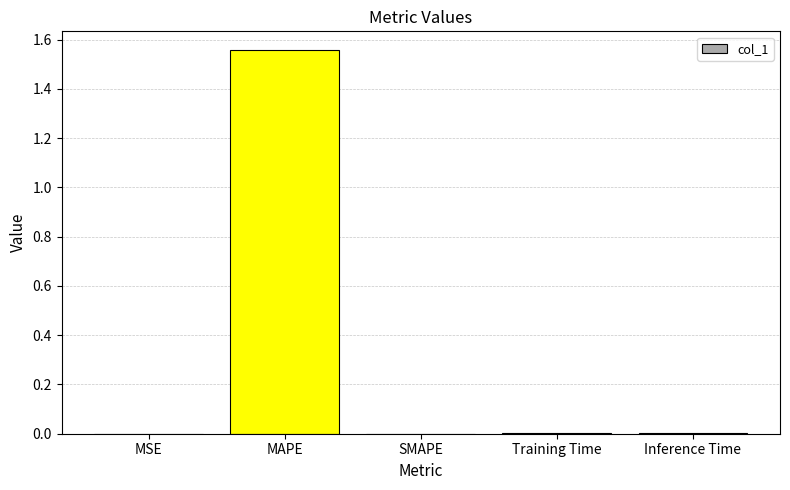

How many categories are shown in the chart?

5